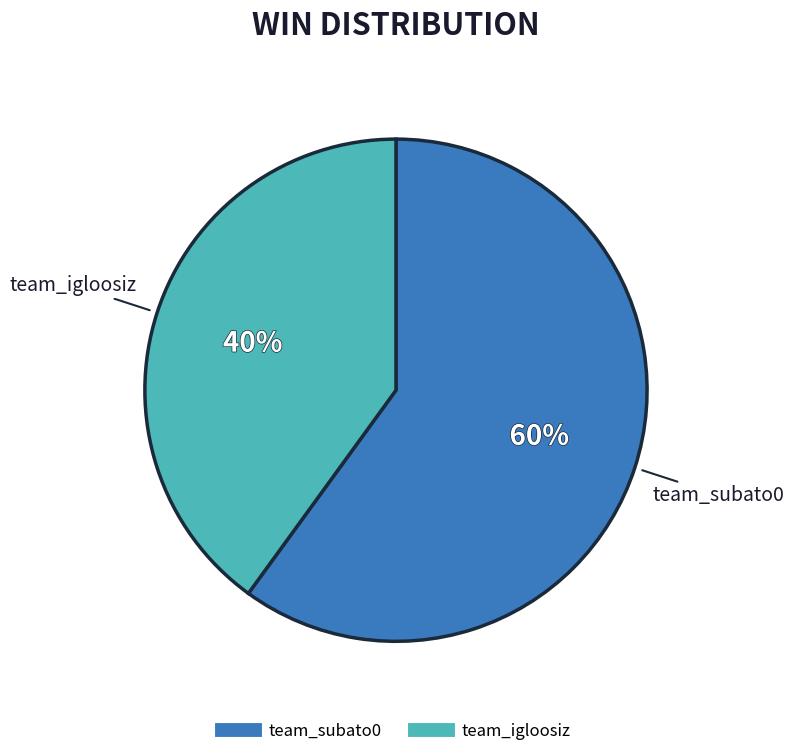

What is the ratio of the value at team_igloosiz to the value at team_subato0?

0.7